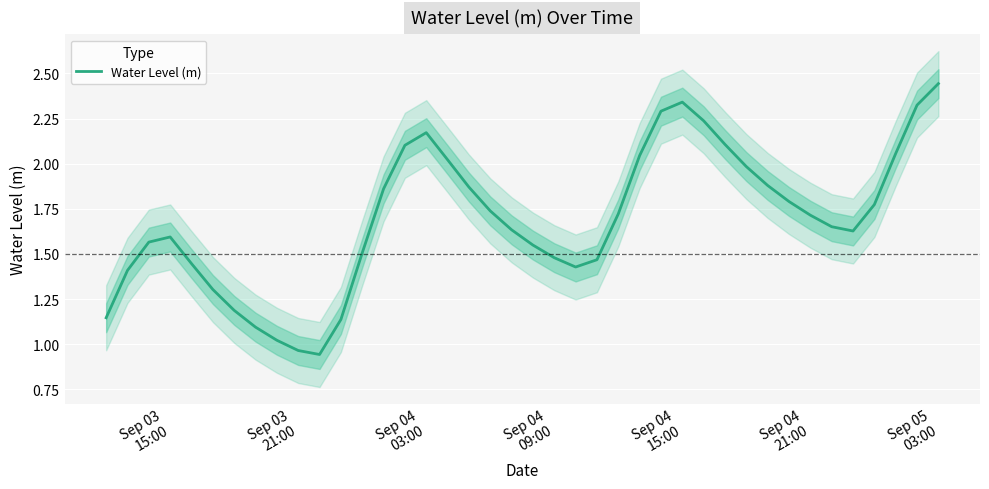

What is the maximum value shown in the chart?

2.4